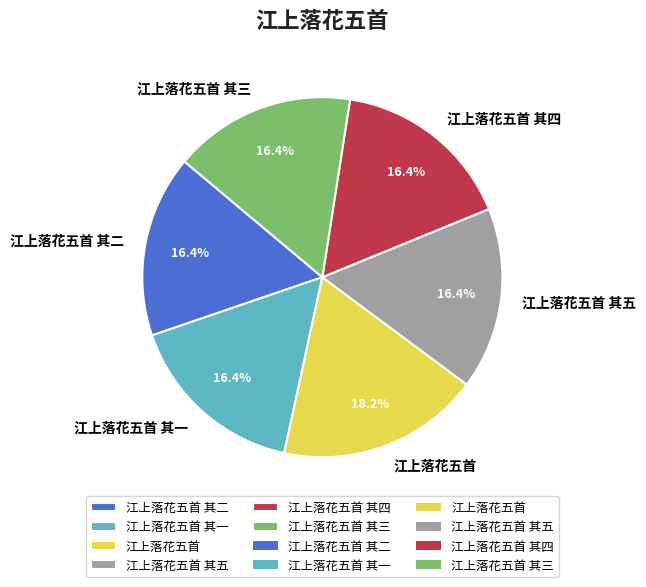

How many slices are in this pie chart?

6